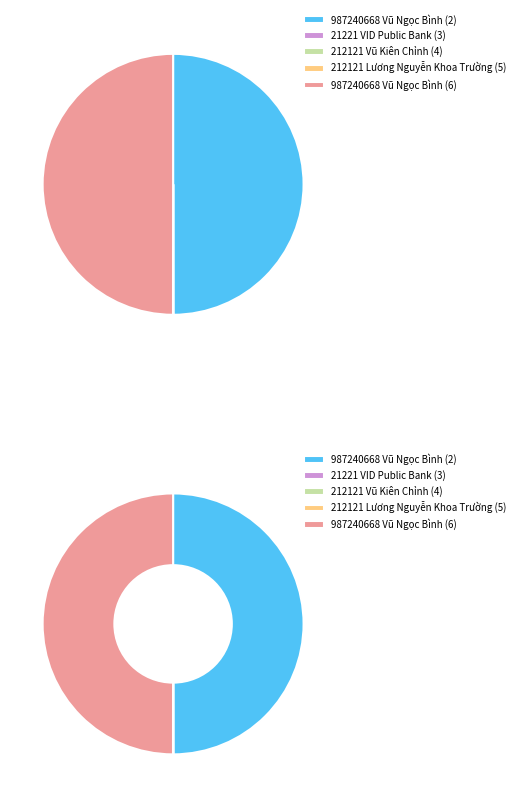

To the nearest percent, what is the average slice percentage?

20%